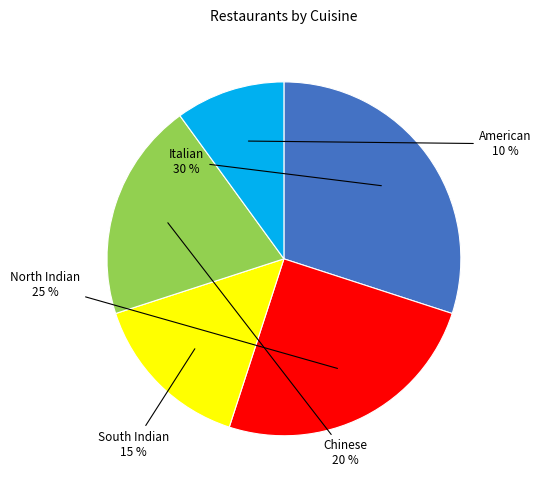

Which category has the smallest portion of the pie?

American